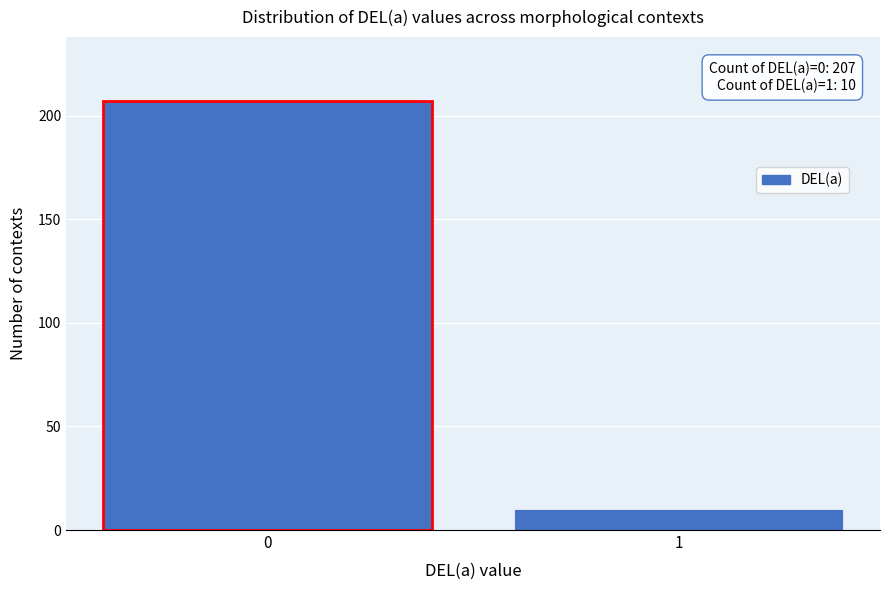

Reading left to right, what are all the values shown in this chart?

0=207	1=10